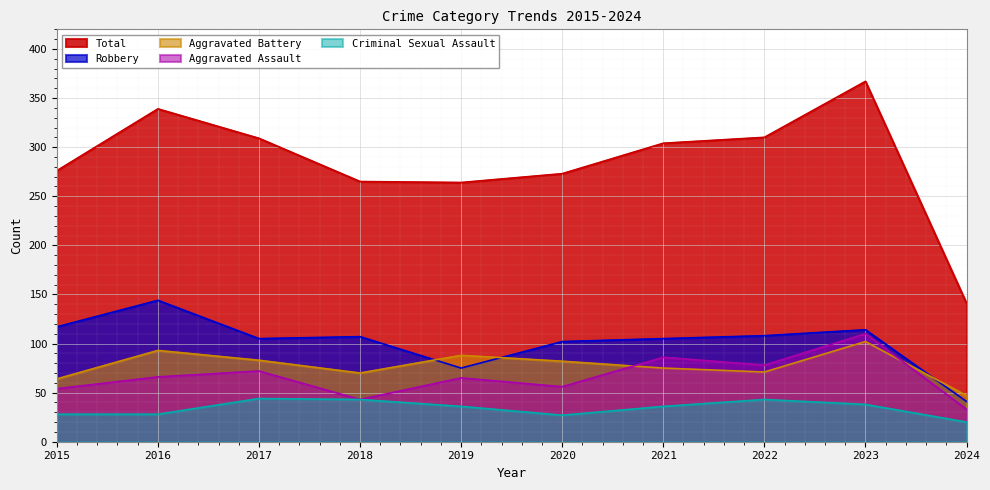

How many interior local valleys does the Aggravated Assault series have?

3